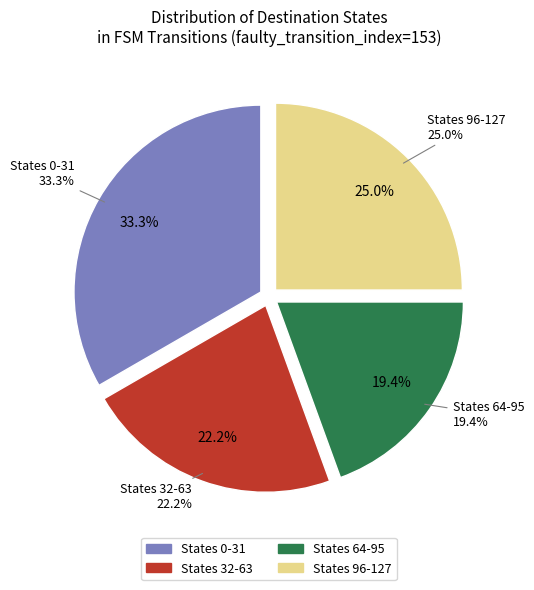

Is it true that state 5 is 15% of the pie?

False